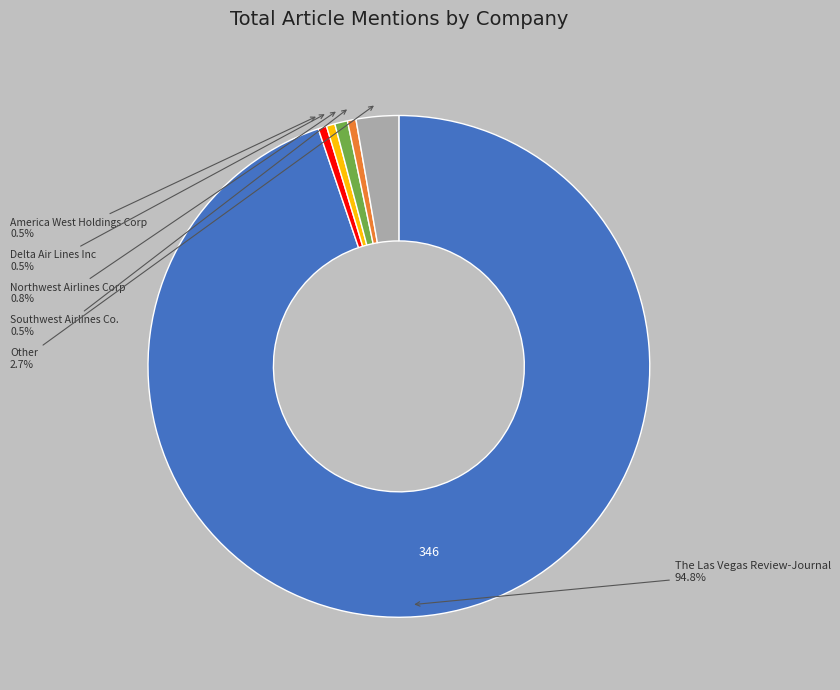

Does any single category account for the majority?

Yes